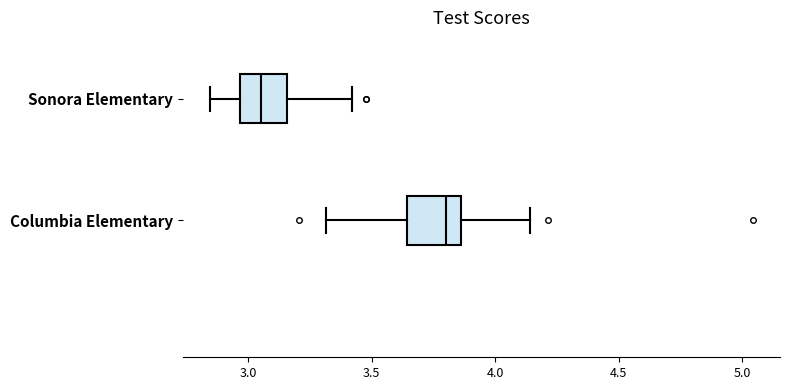

Reading bottom to top, read every box against the x-axis: the position of its median line, the range the box covers, and the ends of its whiskers. The values are not printed on the chart, so give them approximately, as read against the axis.

Columbia Elementary: median 3.80, box 3.65 to 3.85, whiskers 3.30 to 4.15
Sonora Elementary: median 3.05, box 2.95 to 3.15, whiskers 2.85 to 3.40